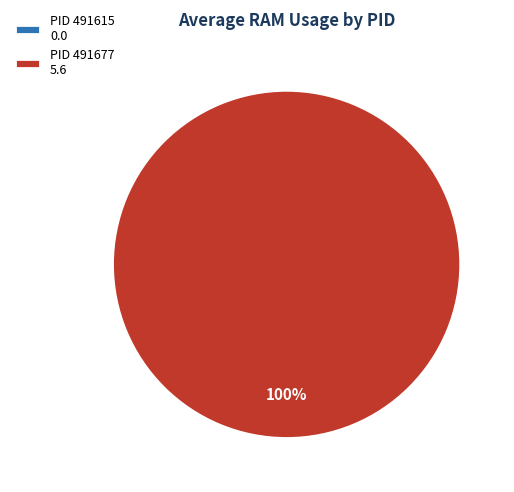

Do 491615 and 491677 together represent more than half of the pie?

Yes